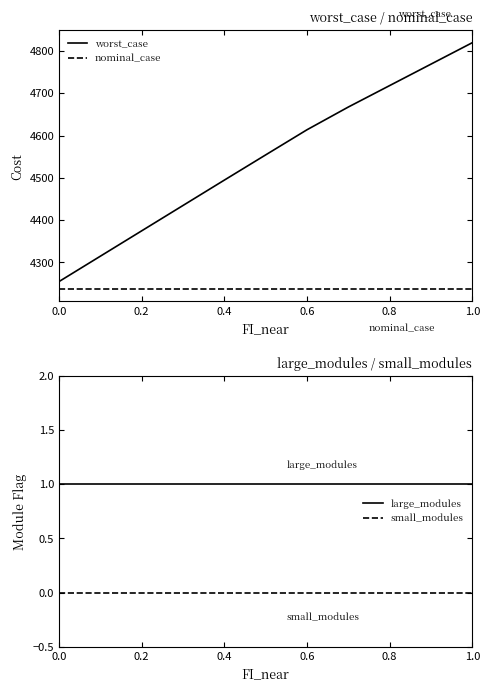

What is the approximate value of nominal_case at 0.6?

4236.7